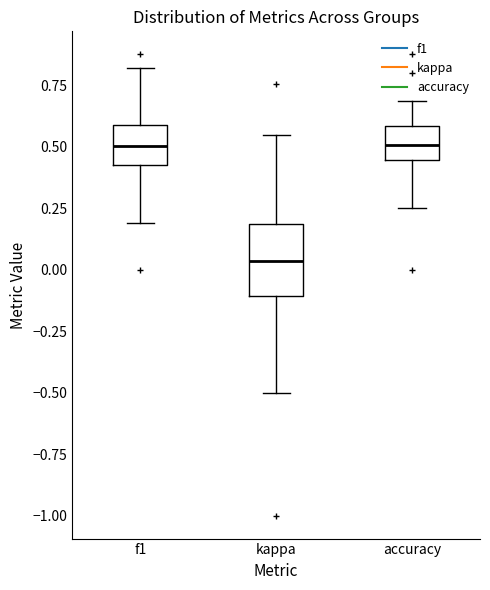

Reading left to right, transcribe this box plot: for each box, give where its median line is, the range the box spans, and where its two whiskers end, as read against the y-axis. The values are not printed on the chart, so give them approximately, as read against the axis.

f1: median 0.50, box 0.40 to 0.60, whiskers 0.20 to 0.80
kappa: median 0.05, box -0.10 to 0.20, whiskers -0.50 to 0.55
accuracy: median 0.50, box 0.45 to 0.60, whiskers 0.25 to 0.70